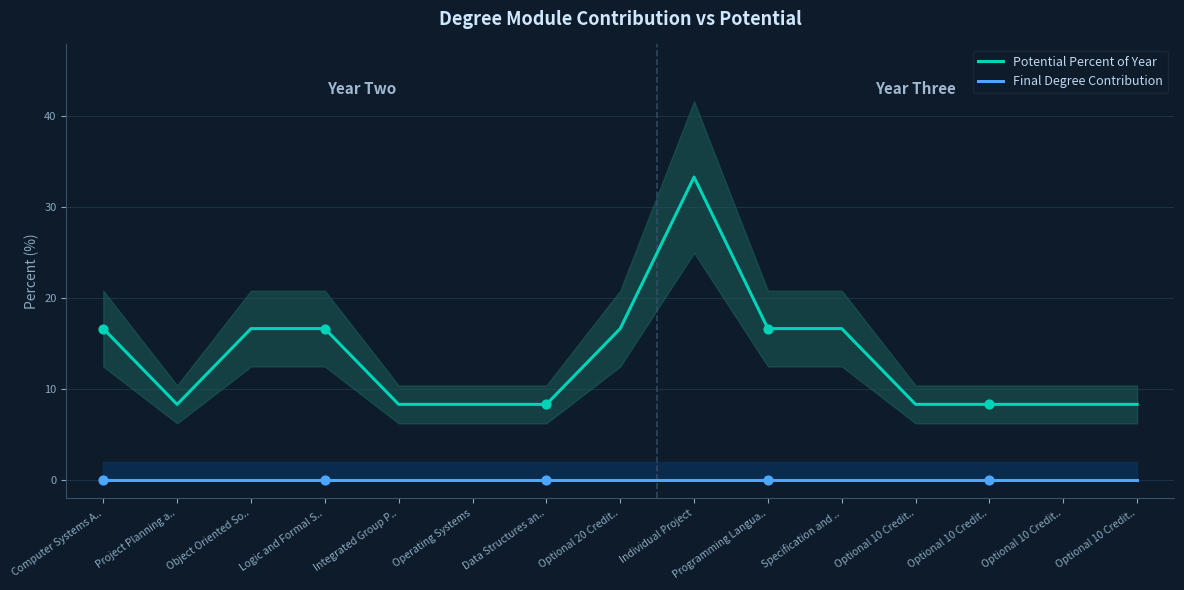

Which series reaches the maximum Y coordinate?

Potential Percent of Year